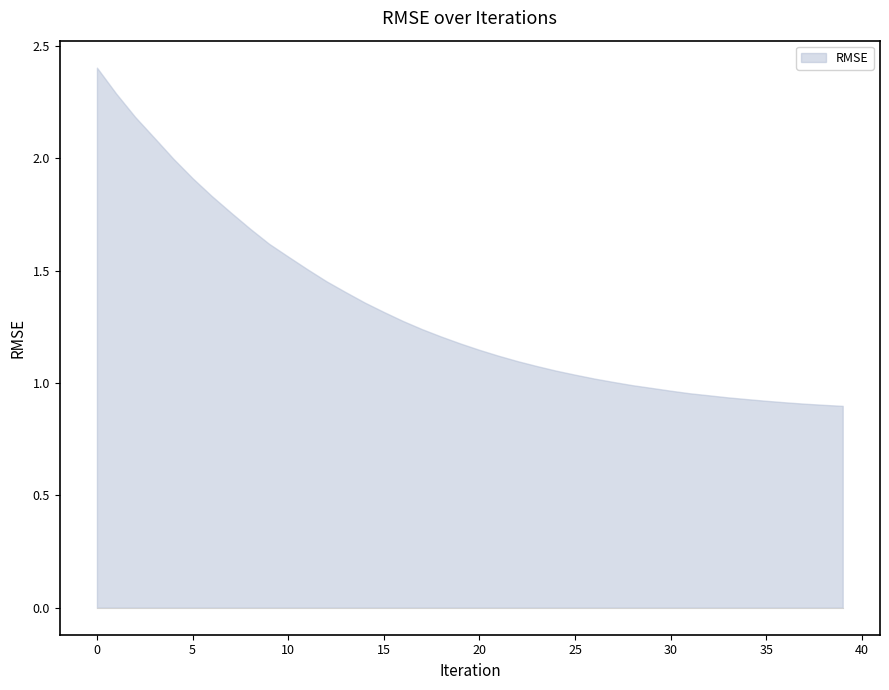

How many distinct data groups are displayed?

1